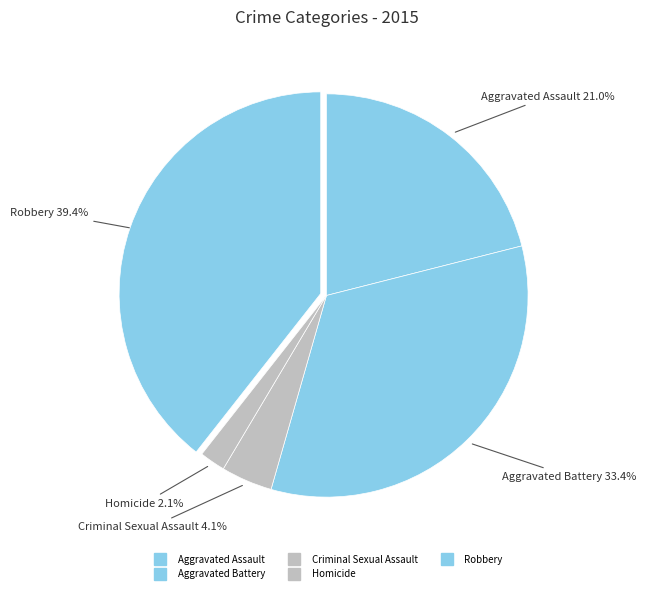

How many slices are in this pie chart?

5